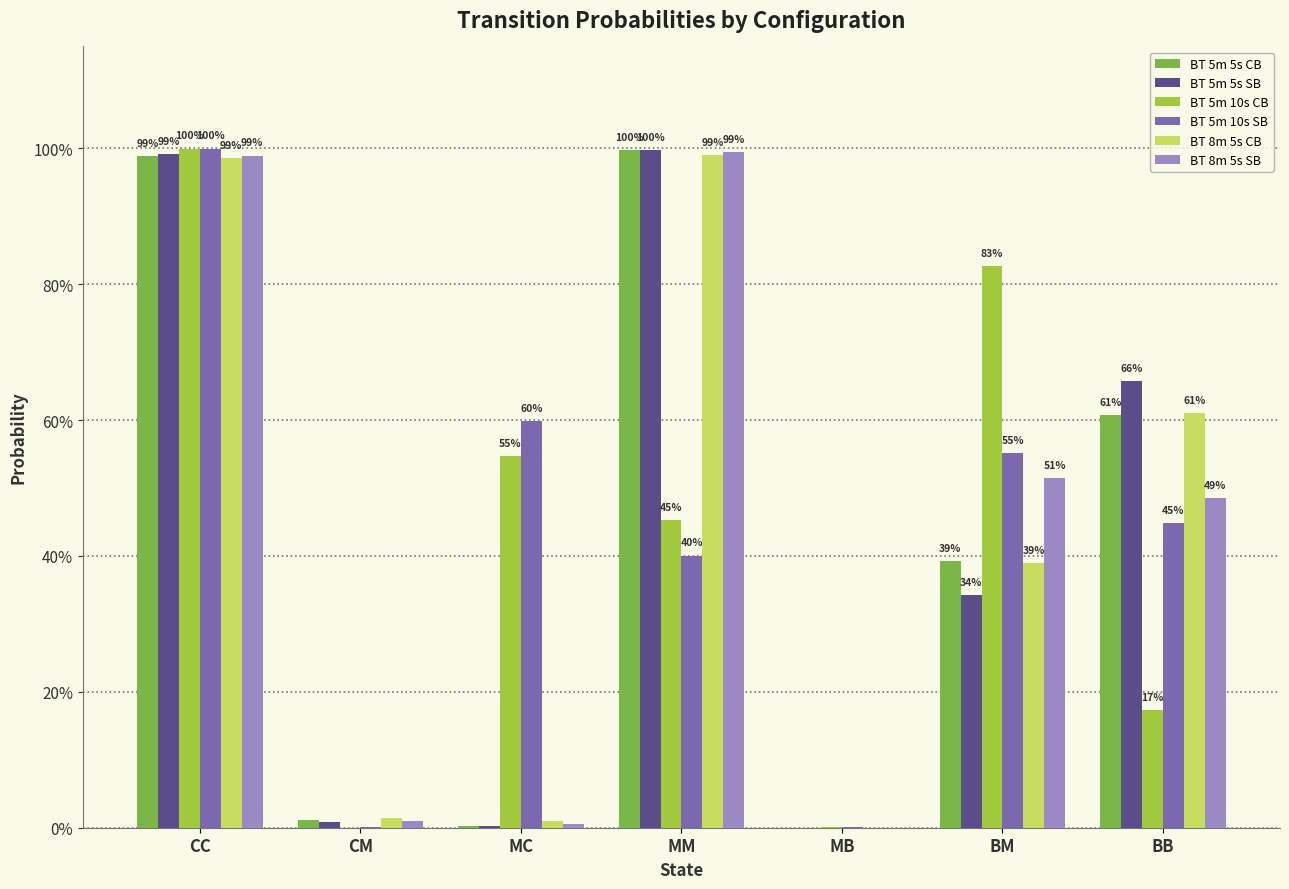

List the labels in order of BT 8m 5s CB value, smallest first.

MB, MC, CM, BM, BB, CC, MM